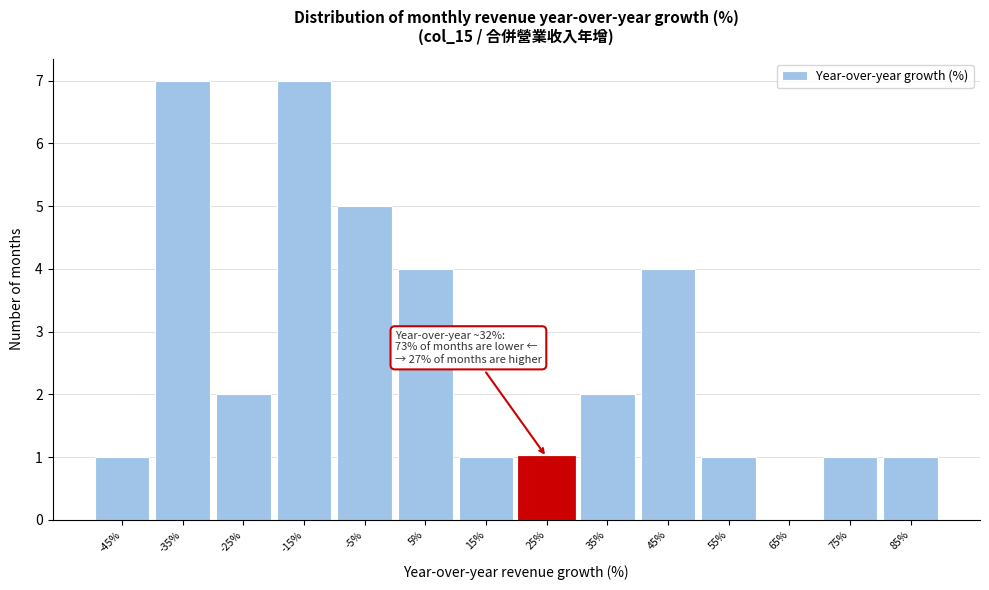

Reading right to left, transcribe all the data shown in this chart.

85%=1	75%=1	65%=0	55%=1	45%=4	35%=2	25%=1	15%=1	5%=4	-5%=5	-15%=7	-25%=2	-35%=7	-45%=1